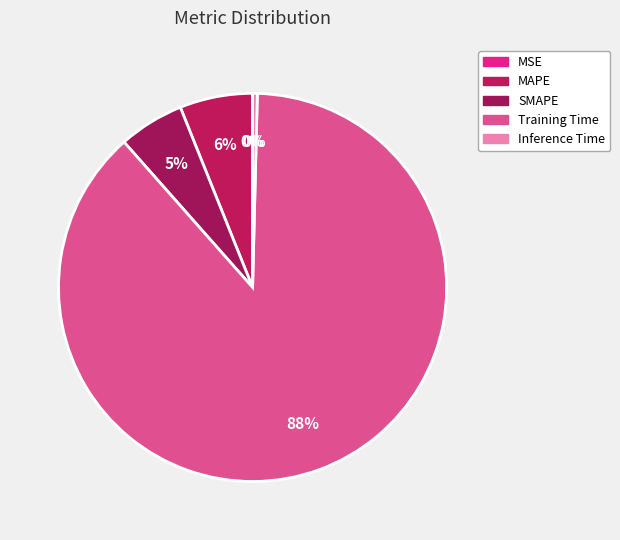

Which slice is the smallest?

MSE